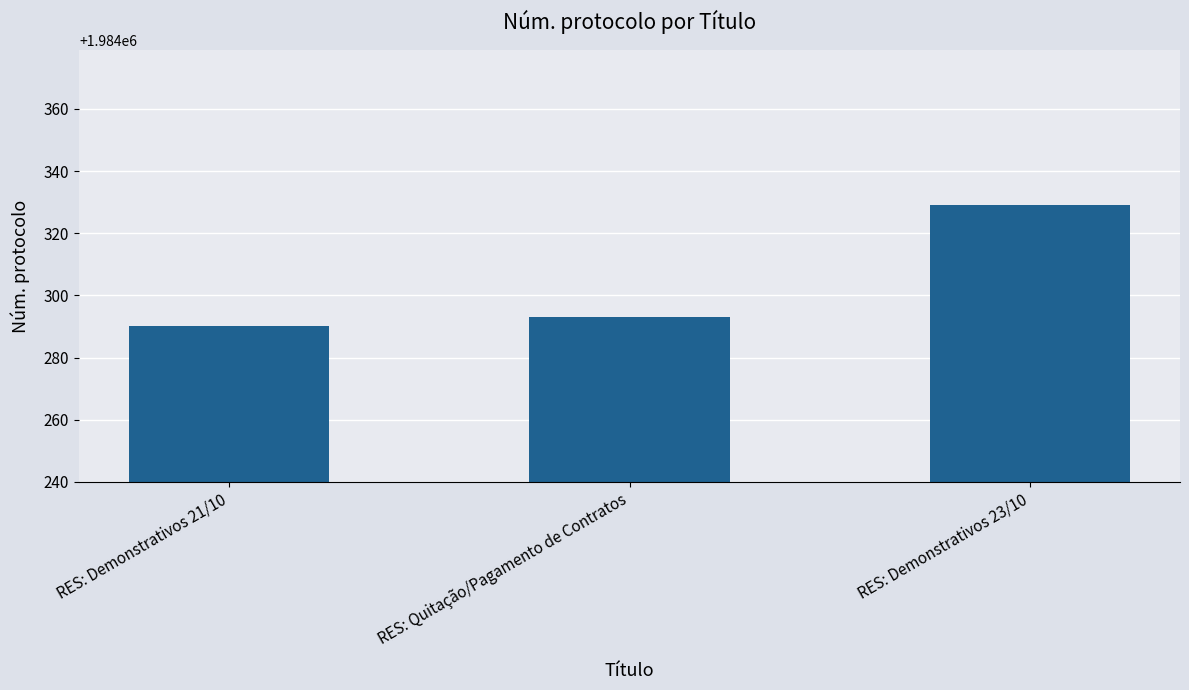

What value does the data have at RES: Quitação/Pagamento de Contratos, to the nearest 10?

1984290